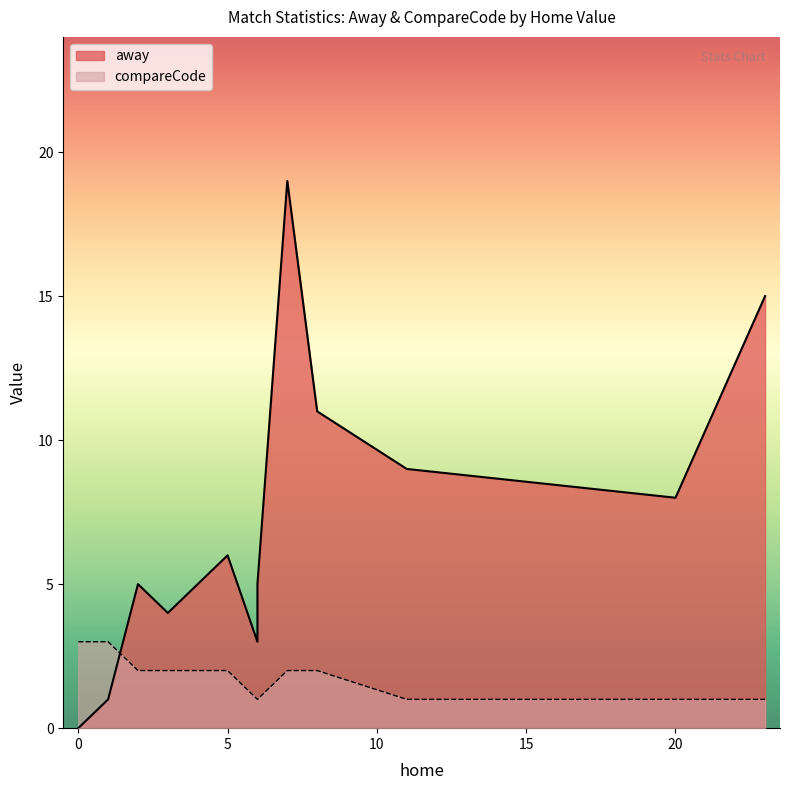

What is the greatest value displayed?

19